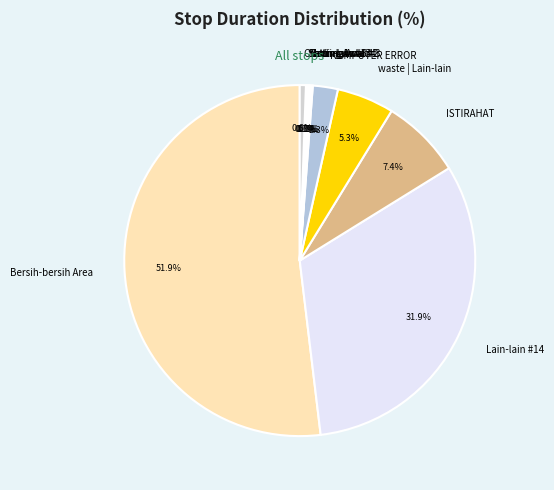

Which slice represents more than half of the pie?

Bersih-bersih Area